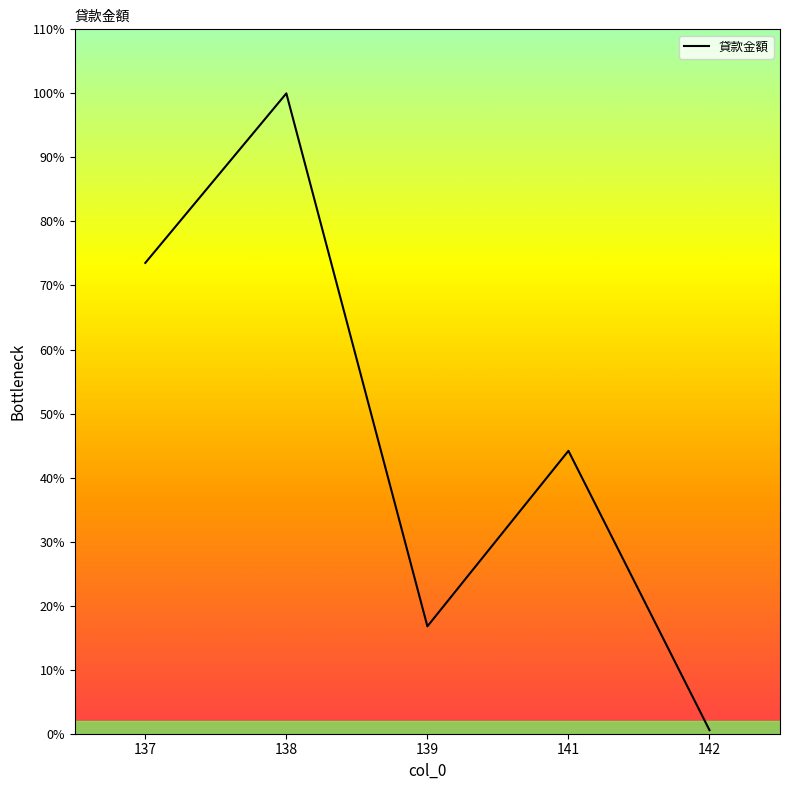

Reading left to right, transcribe all the data shown in this chart.

2020088	2747491	460745	1213710	15436